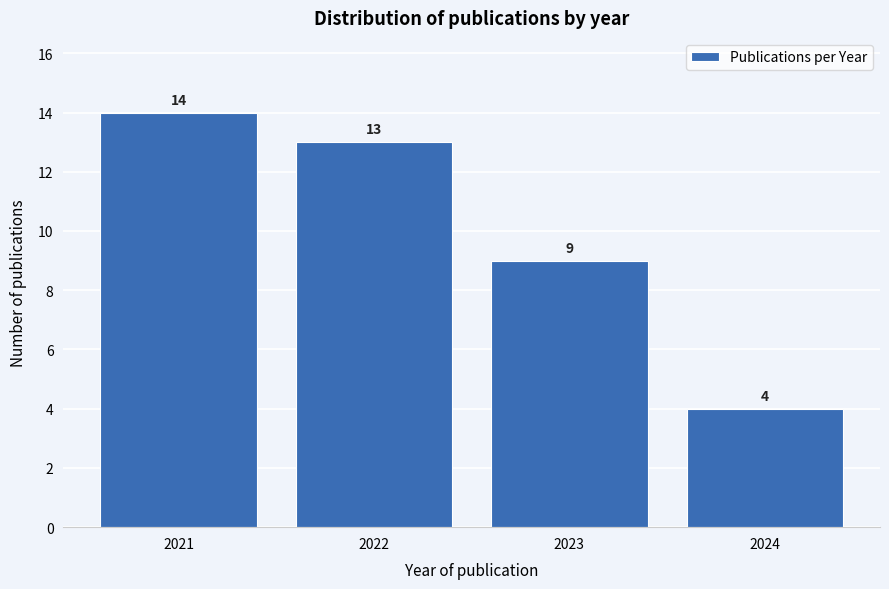

Reading left to right, what are all the values shown in this chart?

2021=14	2022=13	2023=9	2024=4